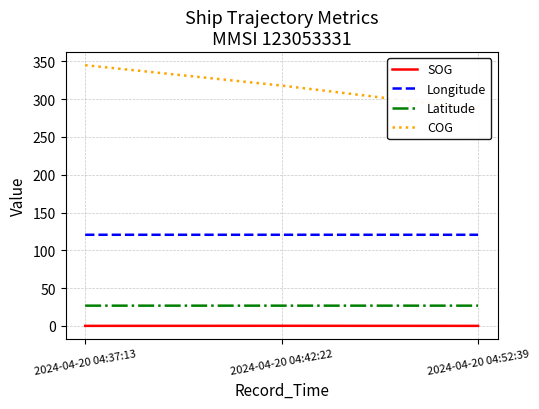

At which category does the chart reach its minimum across all series?

2024-04-20 04:37:13